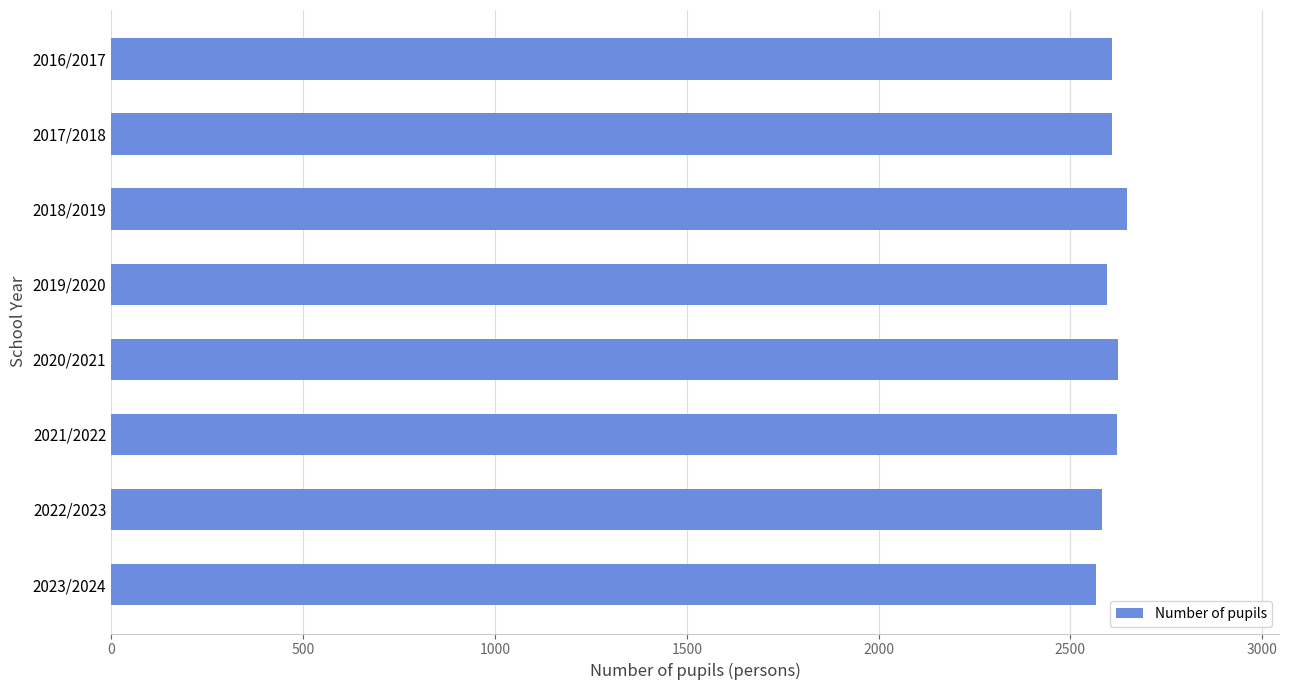

What is the minimum value shown in the chart?

2567